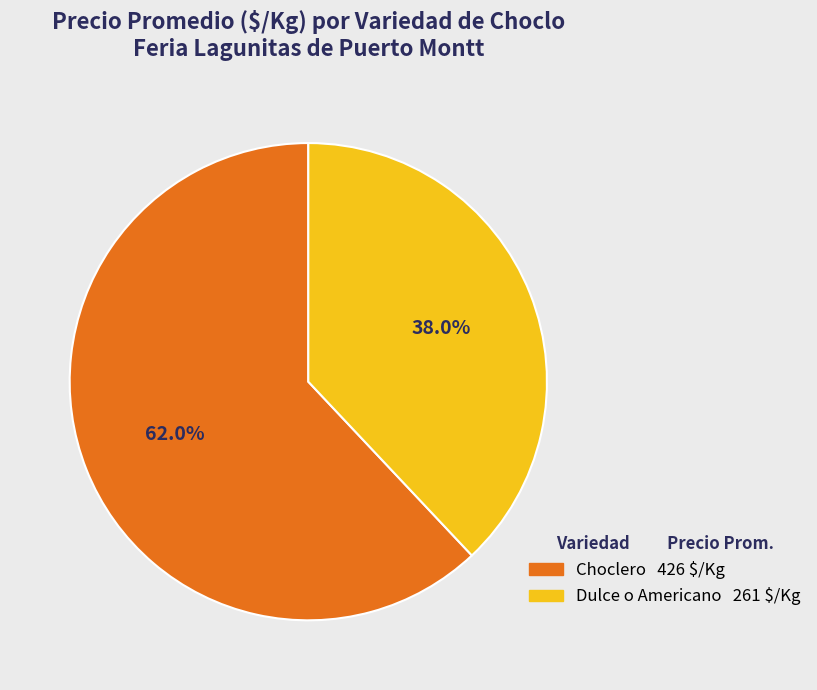

How many slices are in this pie chart?

2